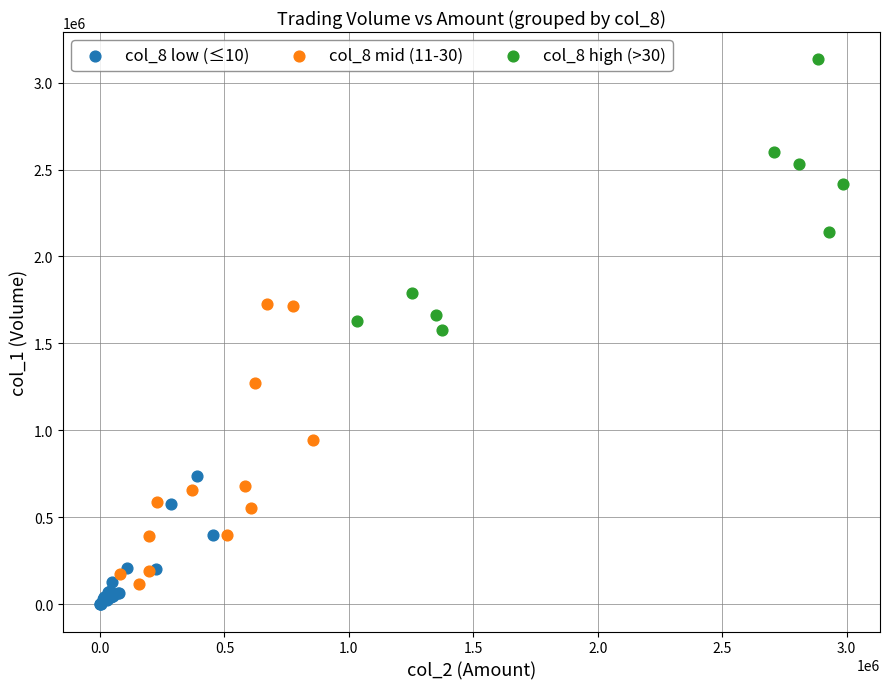

Which series reaches the minimum Y coordinate?

col_8 low (≤10)